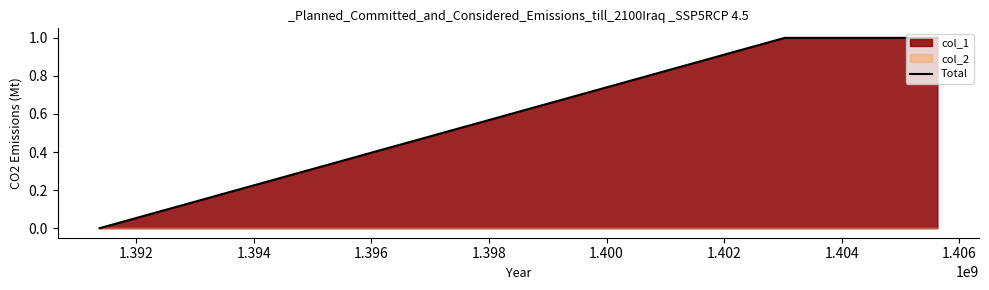

True or false: the data shows 2 at 1.394.

False